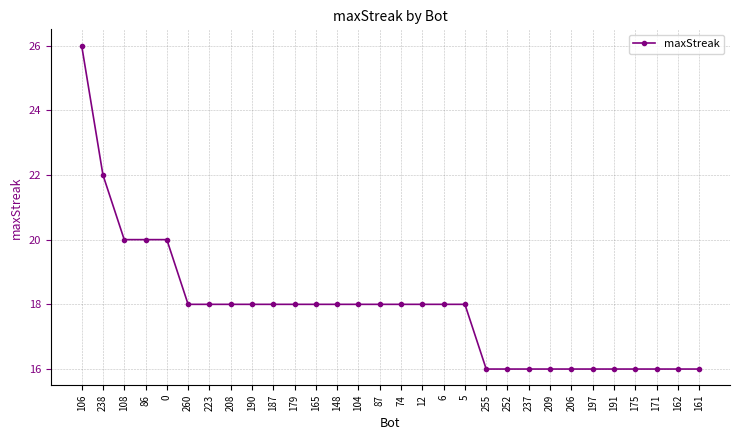

How many lines are shown in the chart?

1